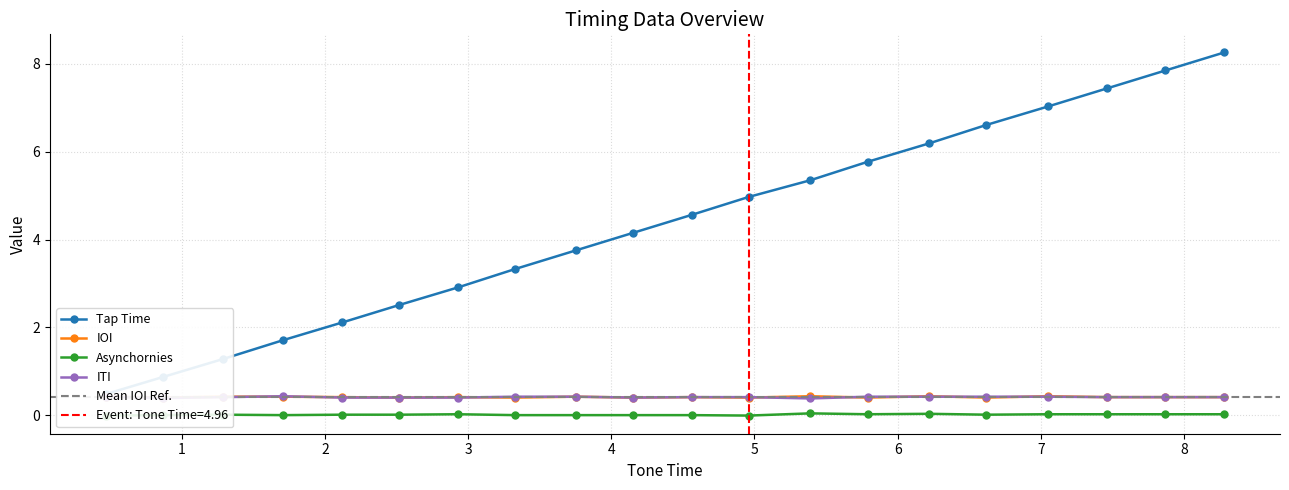

Which series has the largest total across all categories?

Tap Time